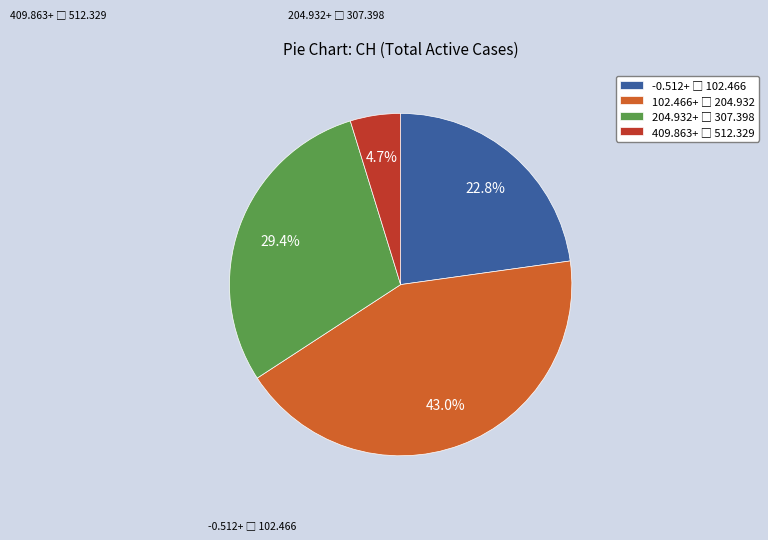

Does any single category account for the majority?

No